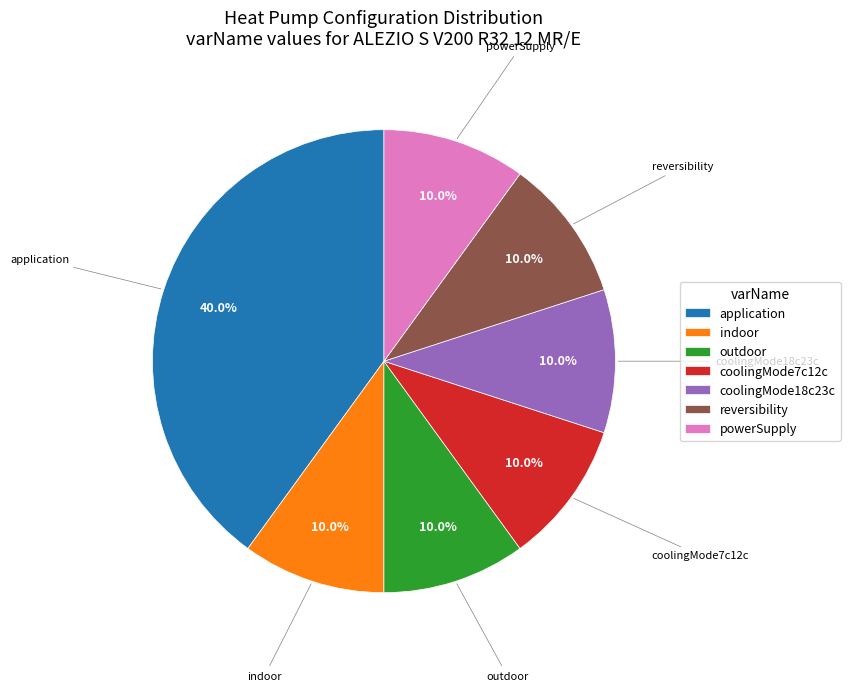

To the nearest percent, what is the average slice percentage?

14%